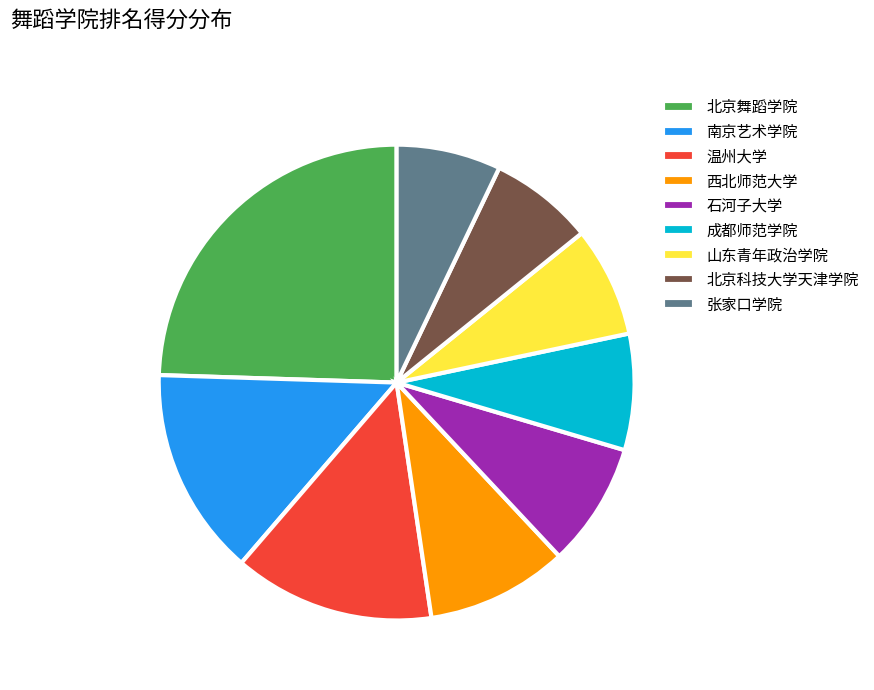

Is it true that 成都师范学院 is 17% of the pie?

False